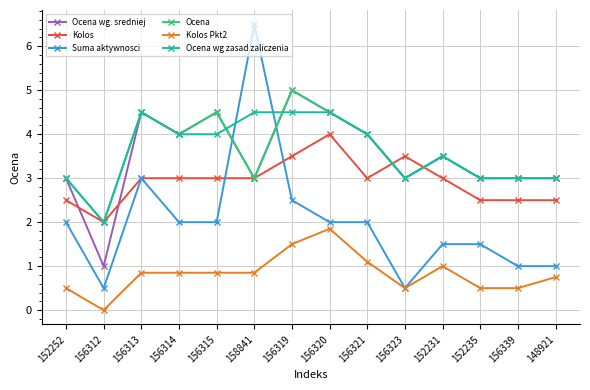

What is the total value across all series at 156319?

22.0